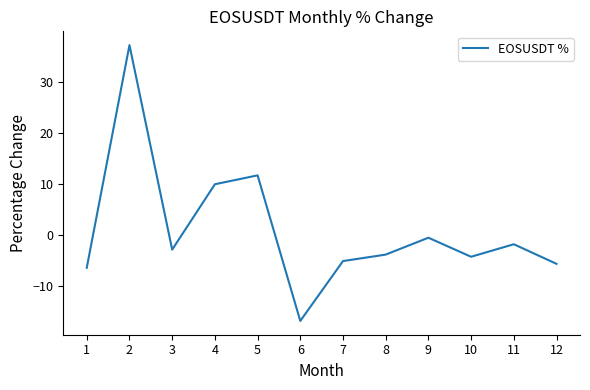

Reading right to left, what are all the values shown in this chart?

12=-5.6	11=-1.7	10=-4.2	9=-0.5	8=-3.8	7=-5.0	6=-16.8	5=11.8	4=10.0	3=-2.8	2=37.3	1=-6.4